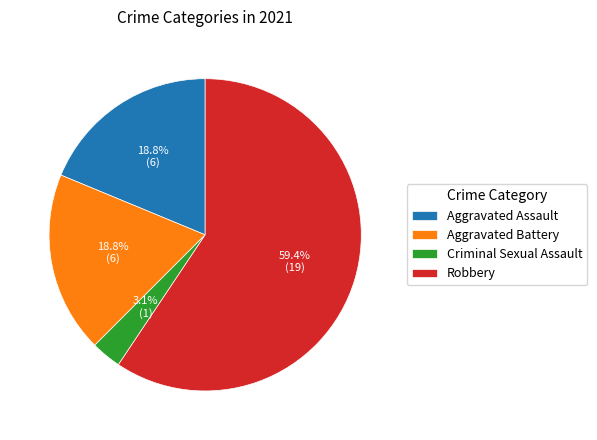

What is the smallest slice in the pie chart?

Criminal Sexual Assault